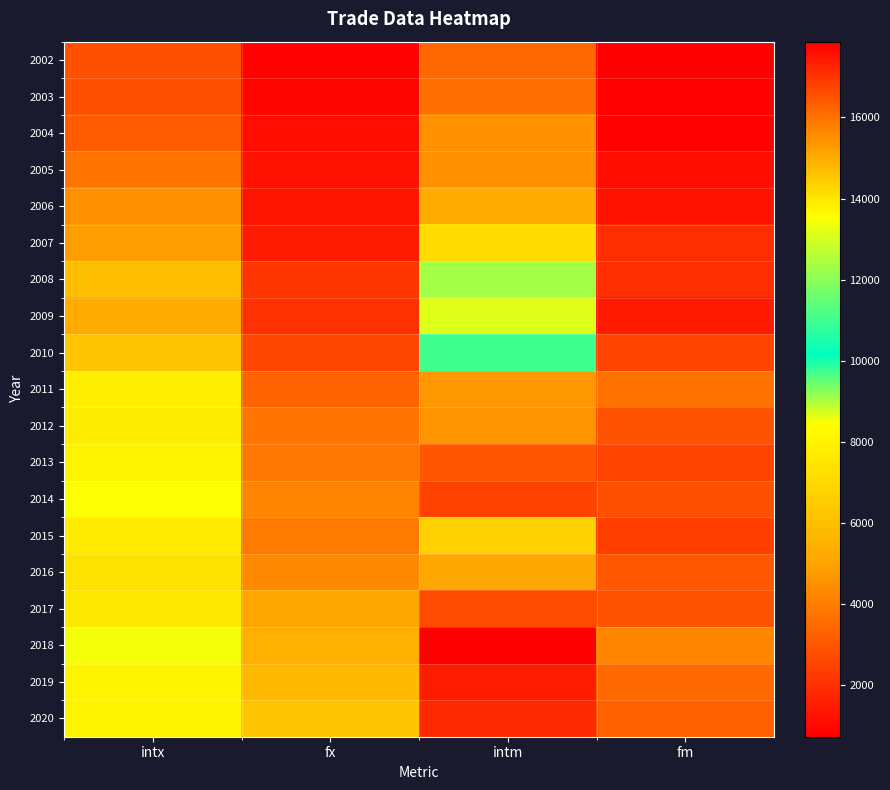

How many distinct data groups are displayed?

19